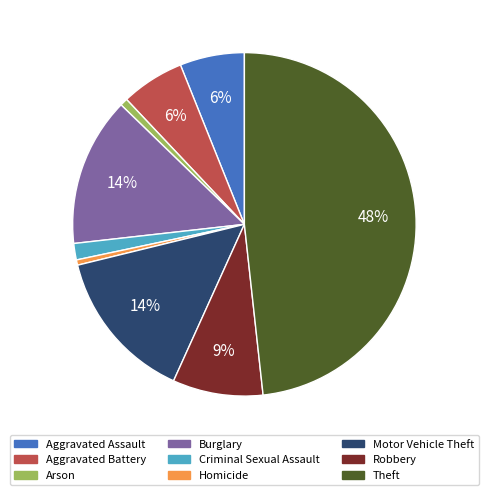

How many segments does this pie chart have?

9